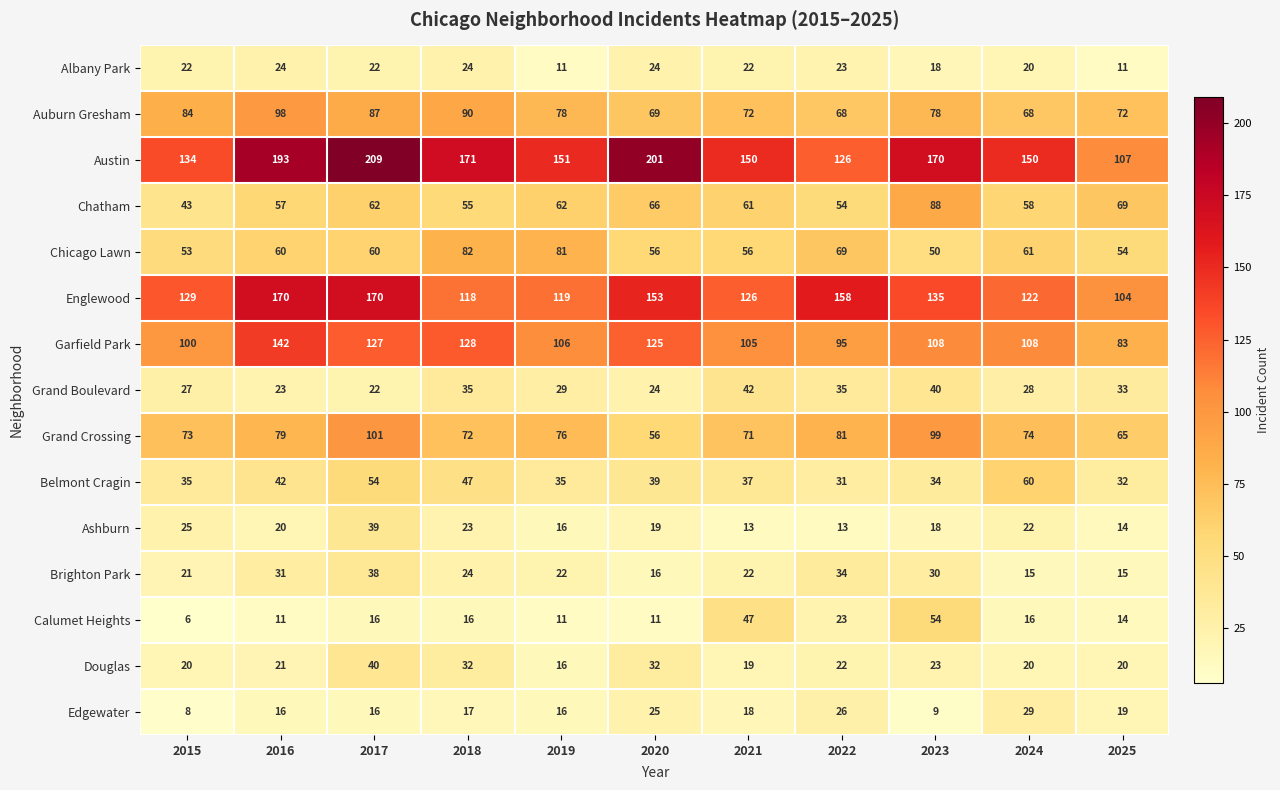

The Calumet Heights series shows 16 at 2018. True or false?

True